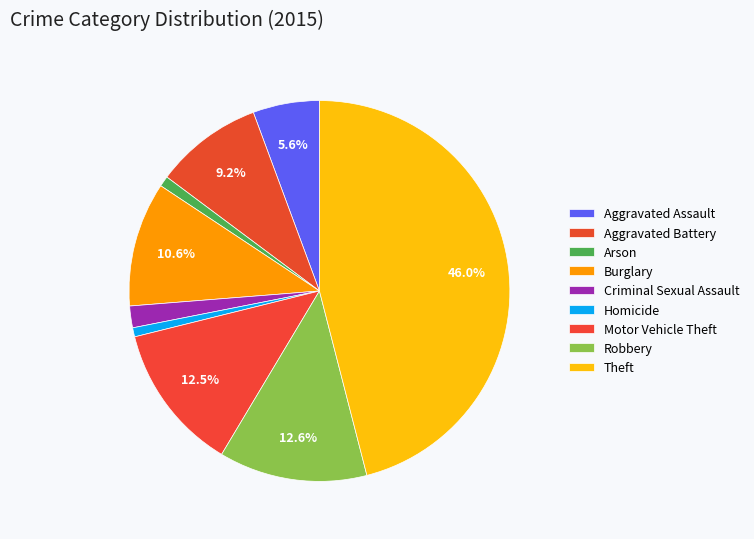

What is the change in value from Aggravated Assault to Robbery?

+117